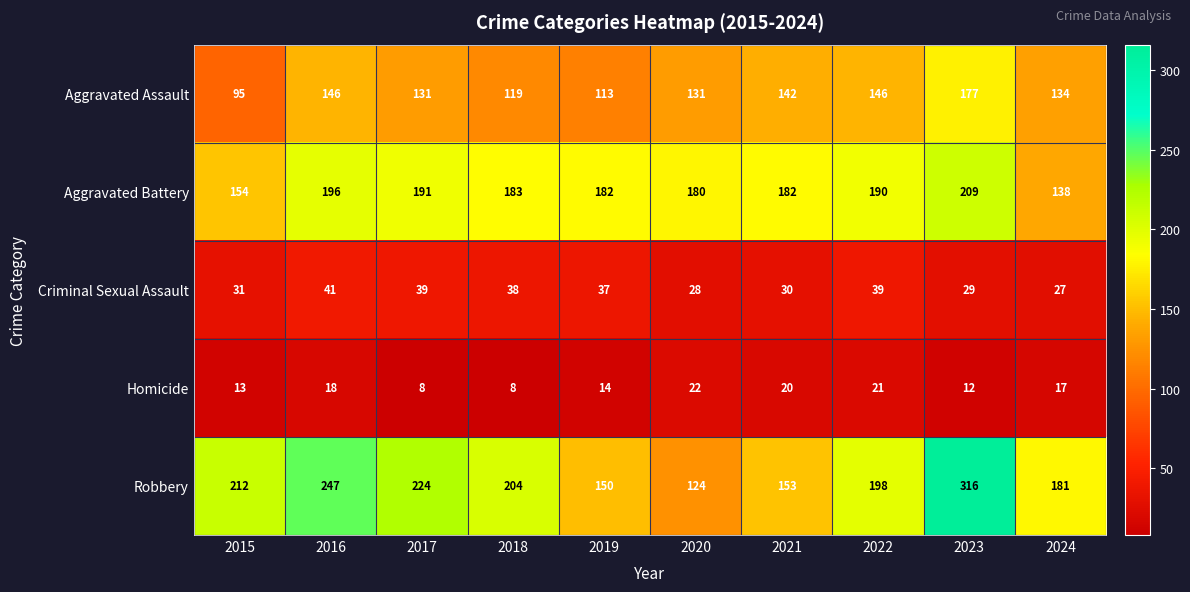

Is the value of Aggravated Assault at 2024 greater than the value of Criminal Sexual Assault at 2018?

Yes